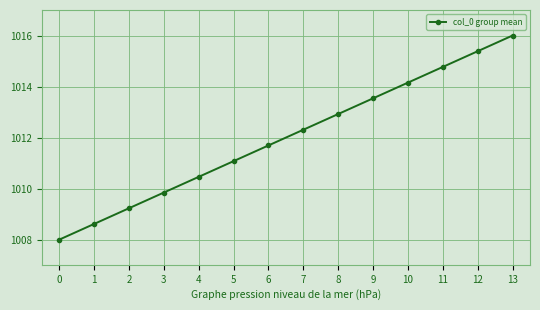

How many series are shown in this chart?

1